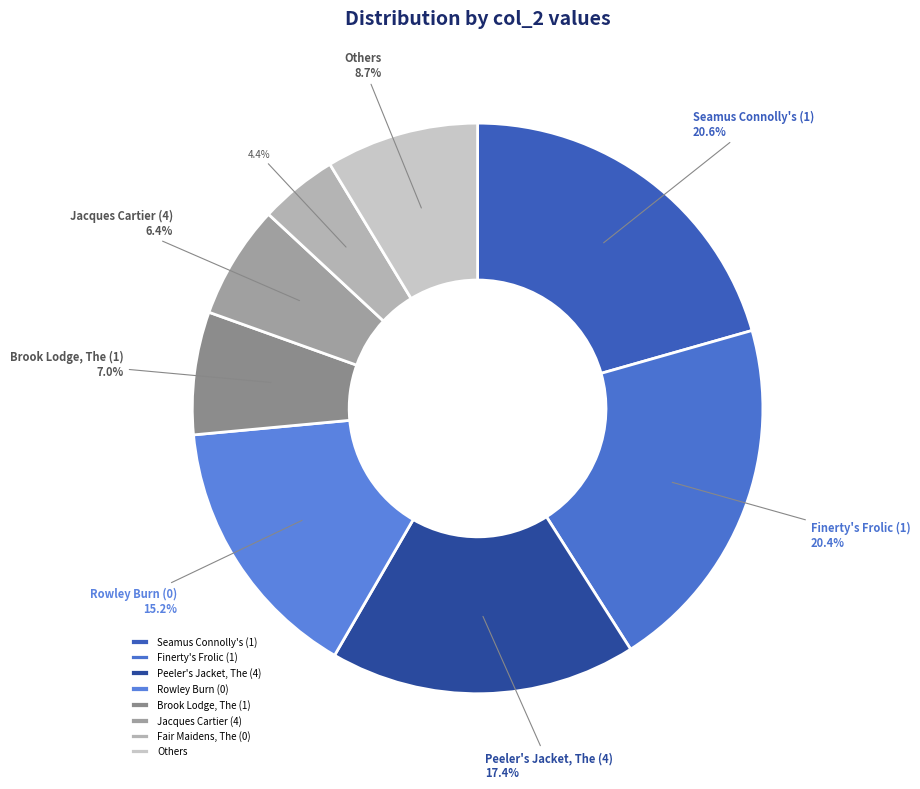

Which category has the biggest portion of the pie?

Seamus Connolly's (1)